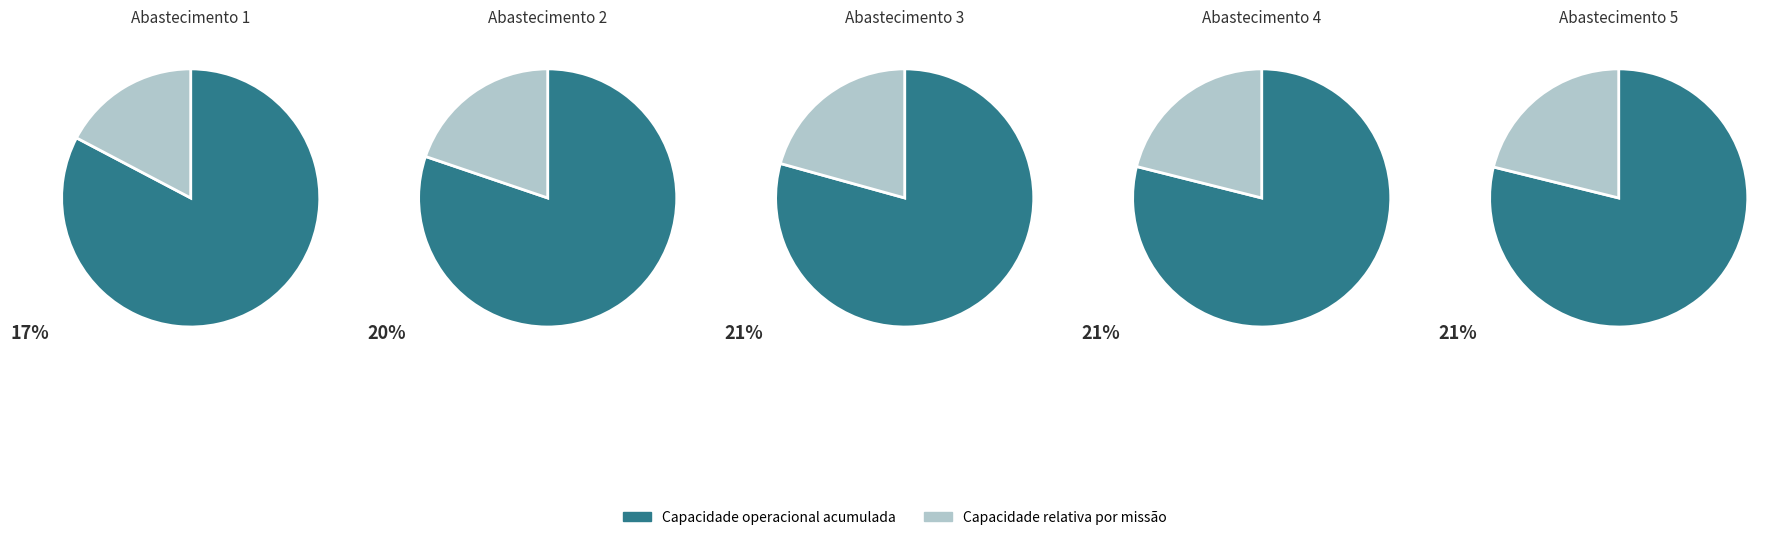

Between 3 and 2, which is larger?

3